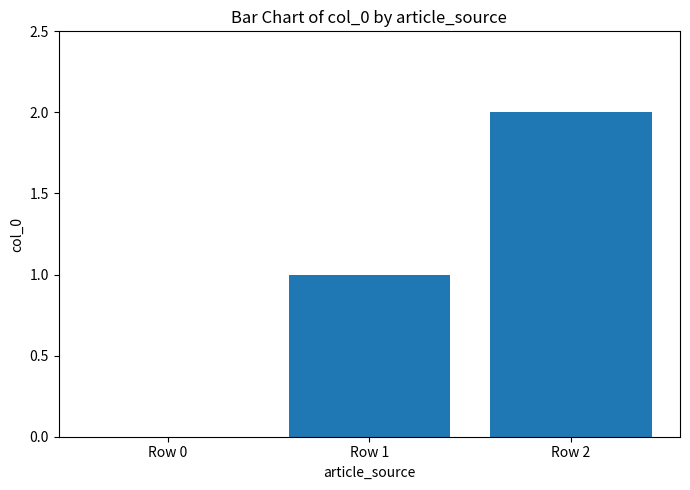

What is the sum of all values?

3